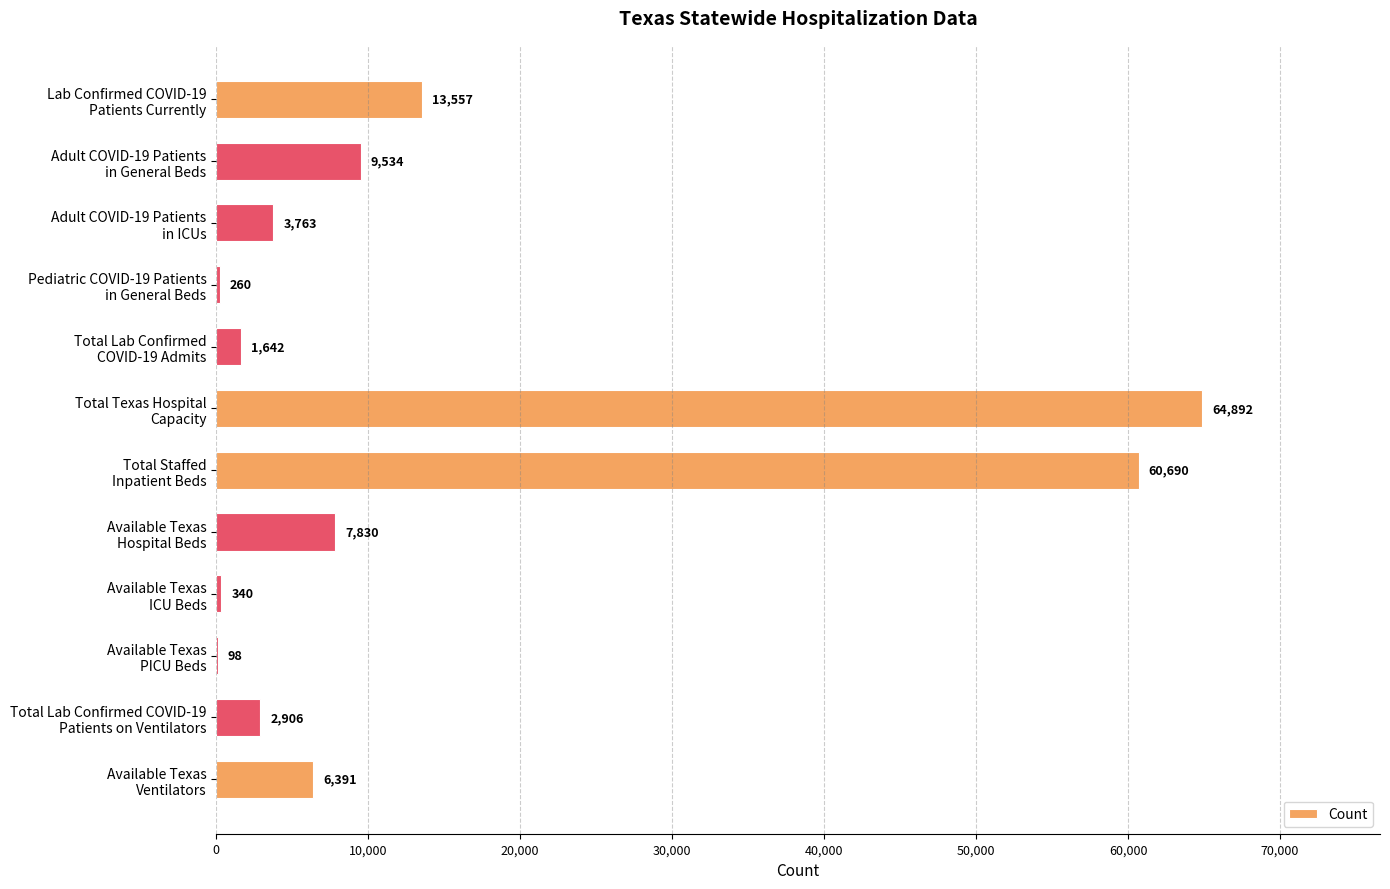

What is the maximum value shown in the chart?

64892